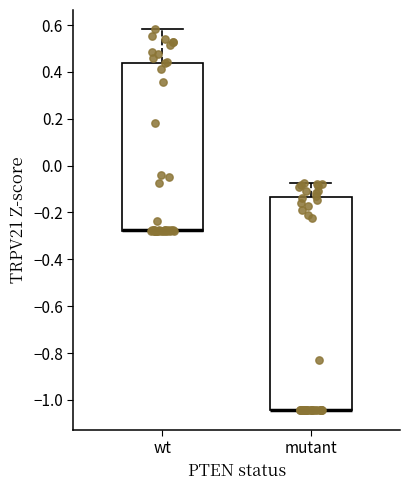

Reading left to right, transcribe this box plot: for each box, give where its median line is, the range the box spans, and where its two whiskers end, as read against the y-axis. The values are not printed on the chart, so give them approximately, as read against the axis.

wt: median -0.28 (drawn on the box's lower edge), box -0.28 to 0.44, whiskers -0.28 to 0.58
mutant: median -1.04 (drawn on the box's lower edge), box -1.04 to -0.14, whiskers -1.04 to -0.08